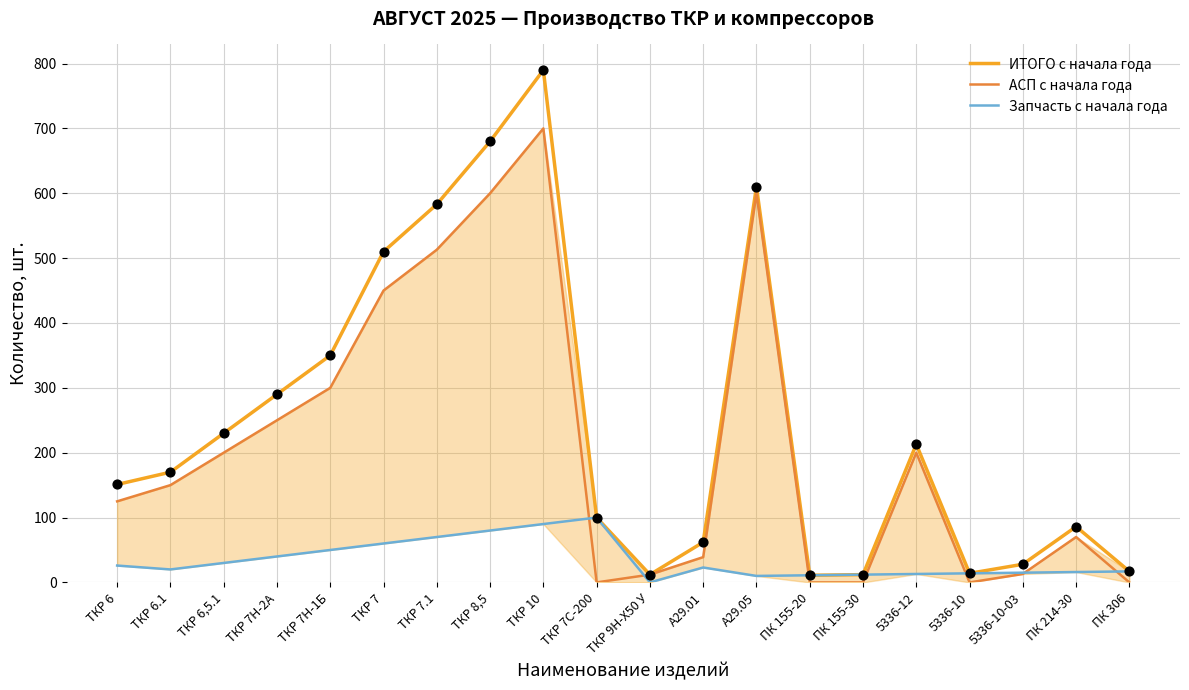

At which category is the sum across all series the highest?

ТКР 10